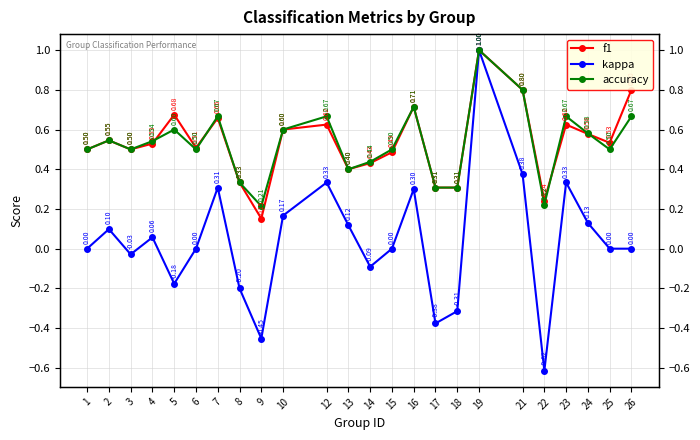

What is the value of the f1 point at the 2nd from the left?

0.5